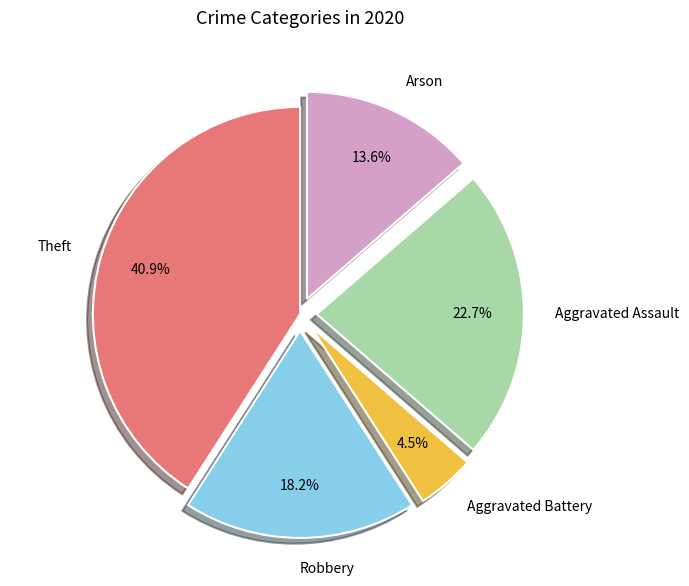

What percentage is the Aggravated Assault slice, to the nearest percent?

23%